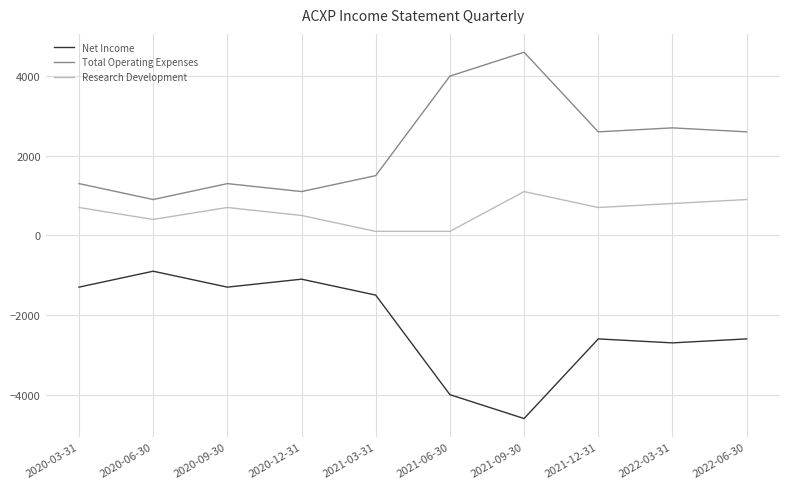

What is the total value across all series at 2020-03-31?

700